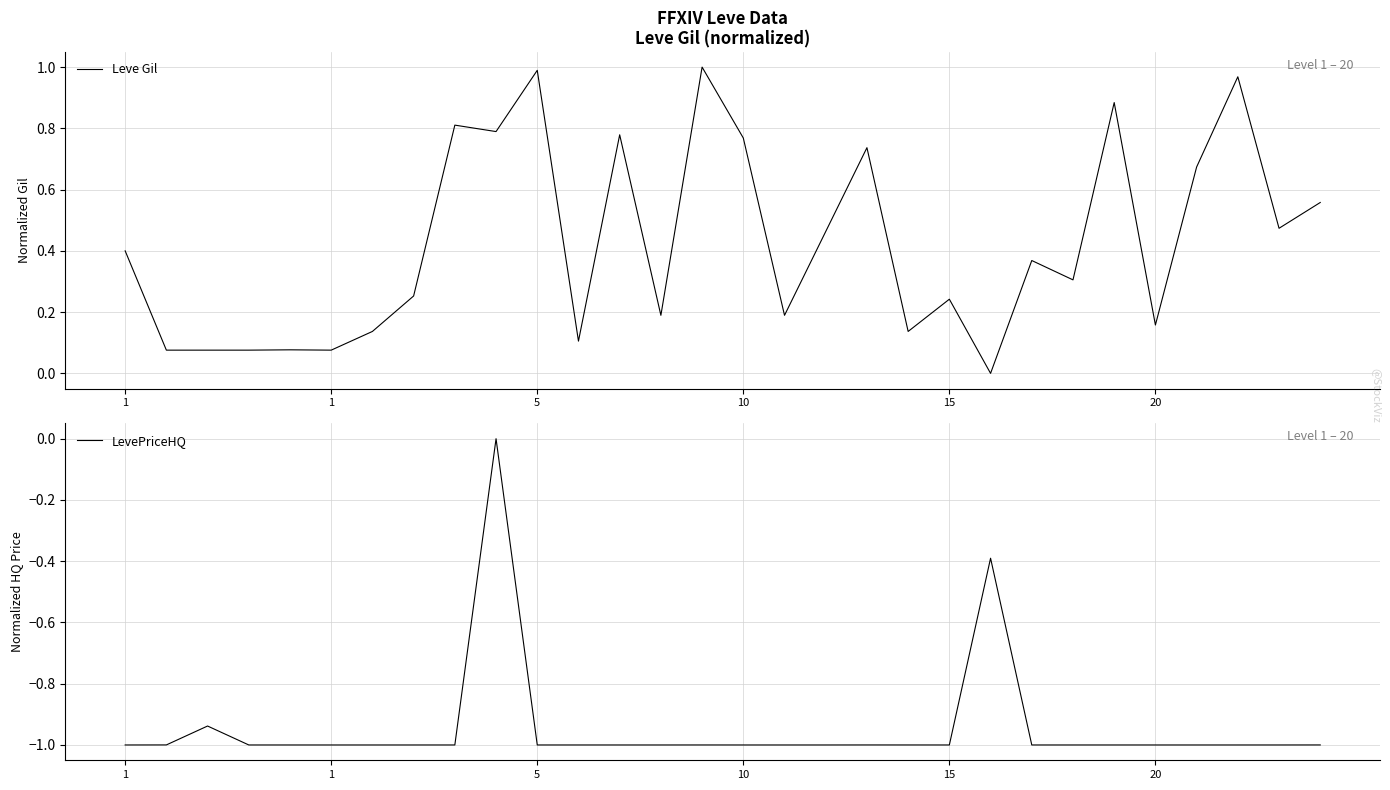

Is it true that LevePriceHQ equals -0.4 at 16?

False